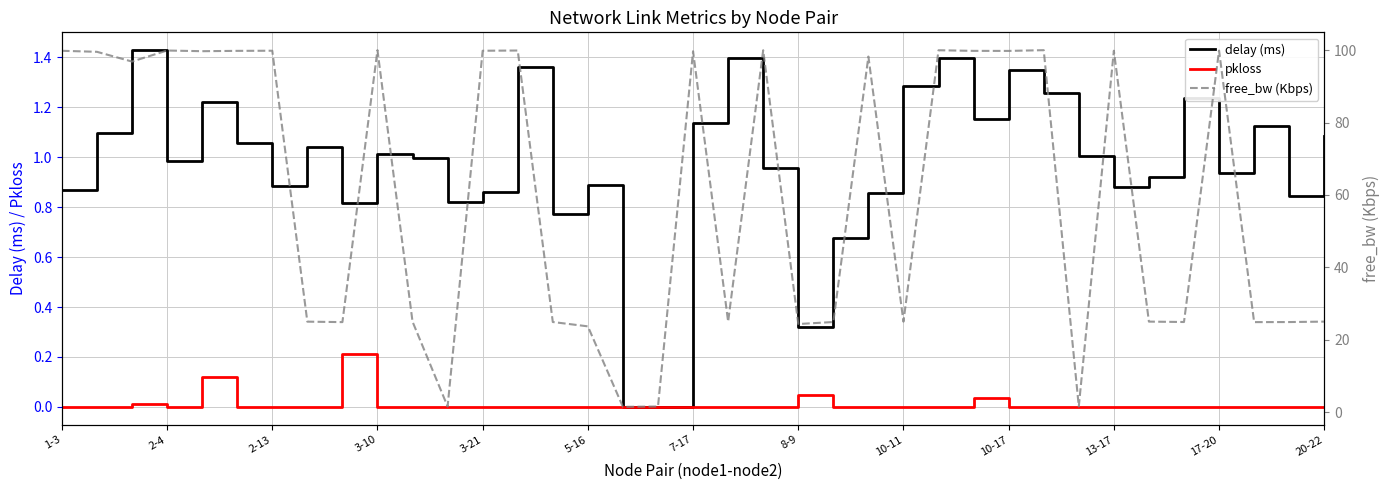

Is the value of delay (ms) at 7-17 greater than the value of pkloss at 32?

Yes